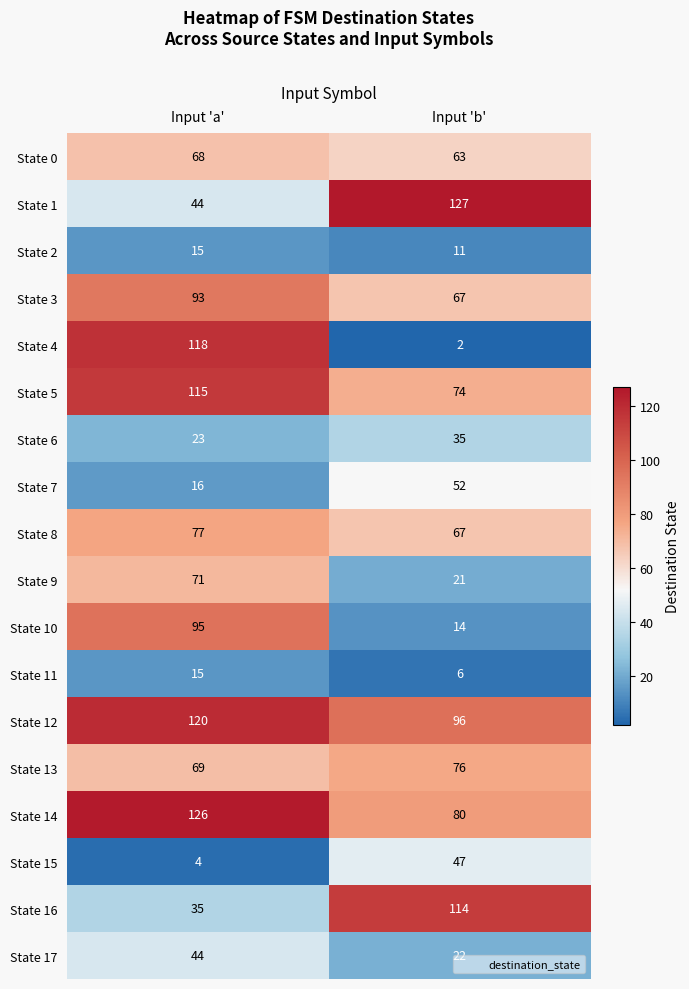

What is the minimum value for State 15?

4